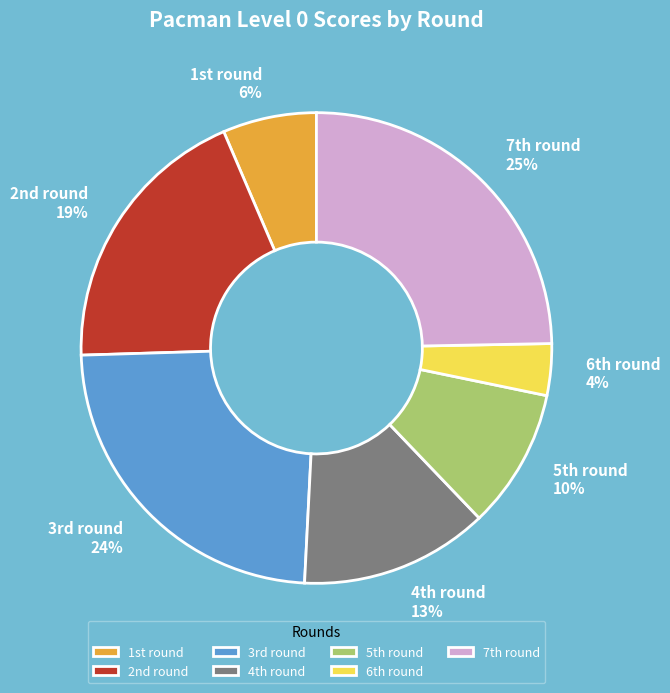

Which slice is the largest?

7th round